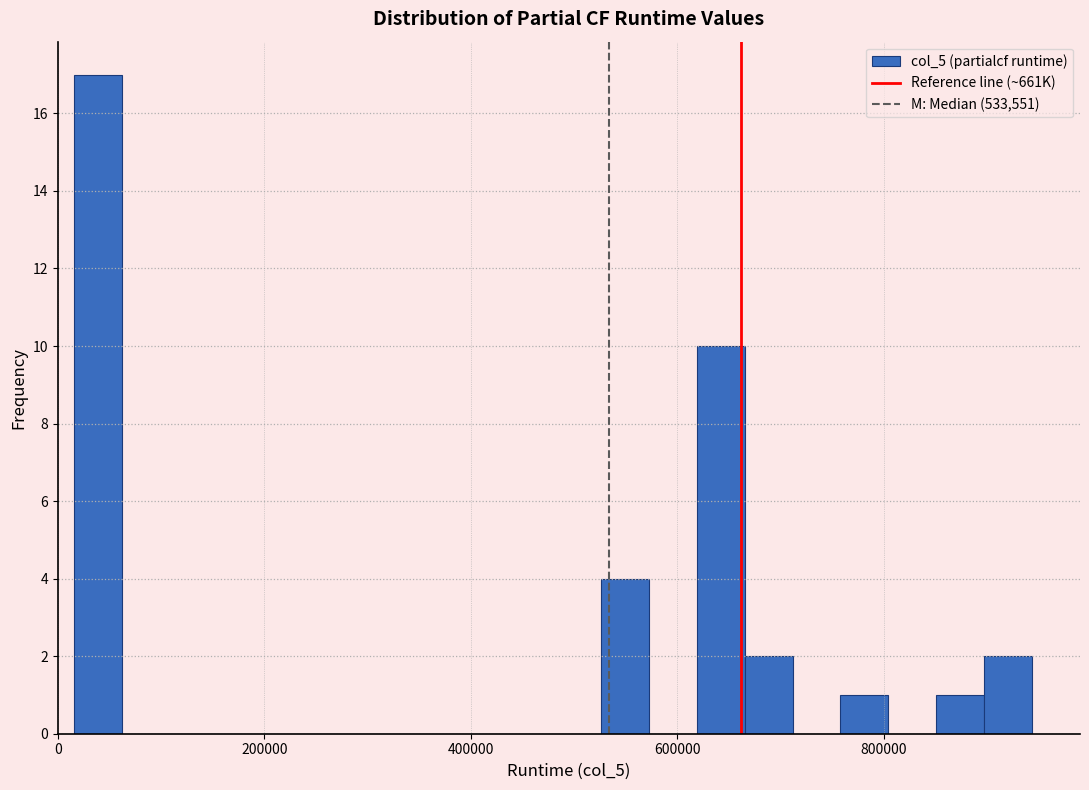

Around what value on the x-axis is the tallest bar? Give the approximate position of its centre, as read against the axis.

40000